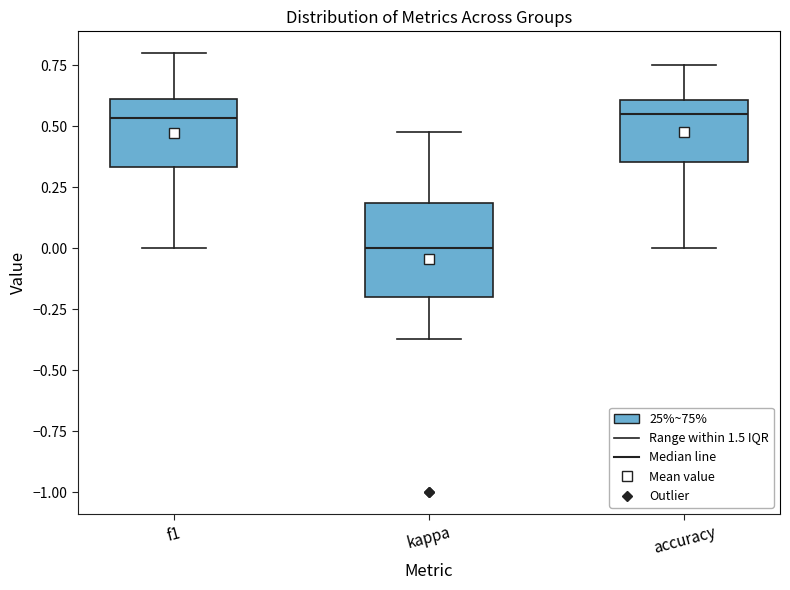

Which box is the tallest, from its lower edge to its upper edge?

kappa